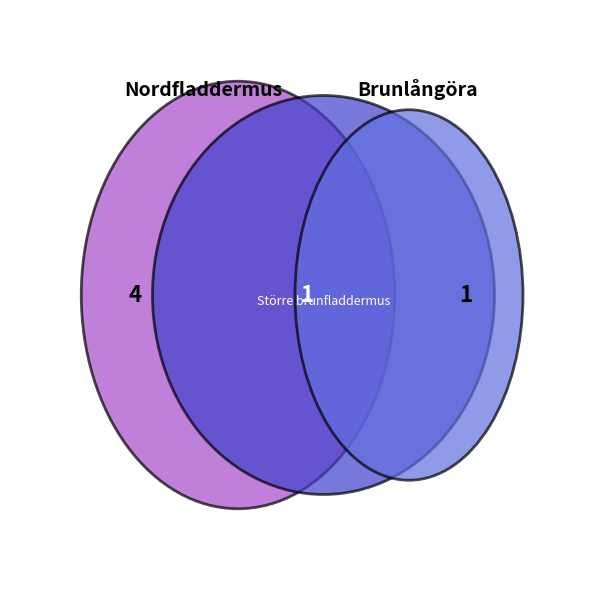

What is the smallest slice in the pie chart?

Större brunfladdermus